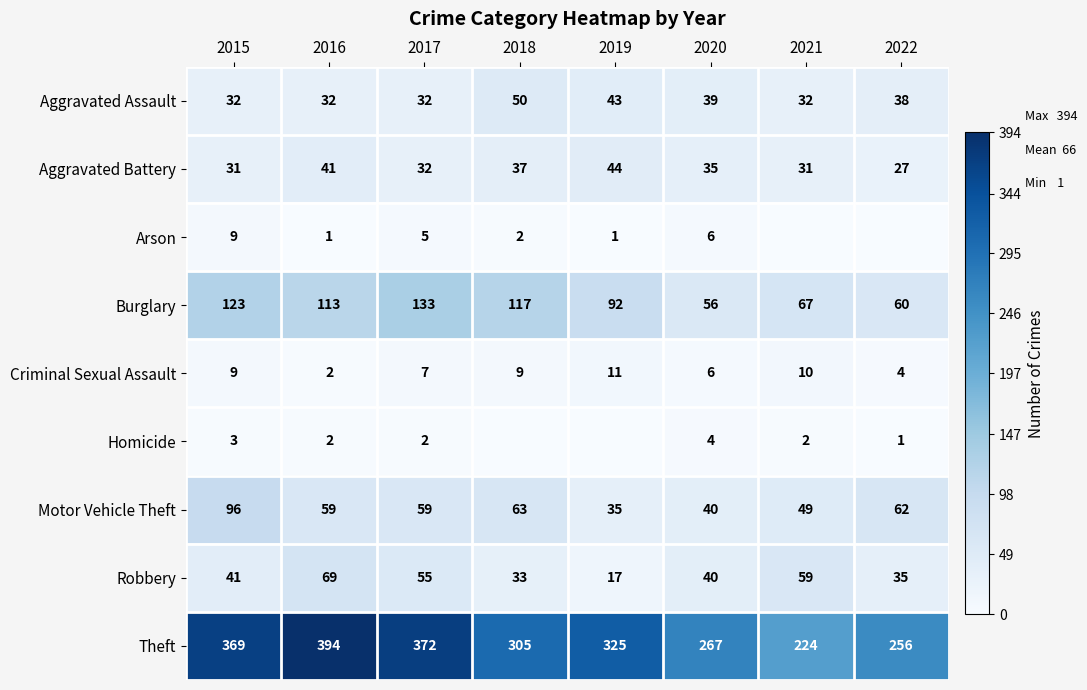

At which category is the sum across all series the highest?

2015